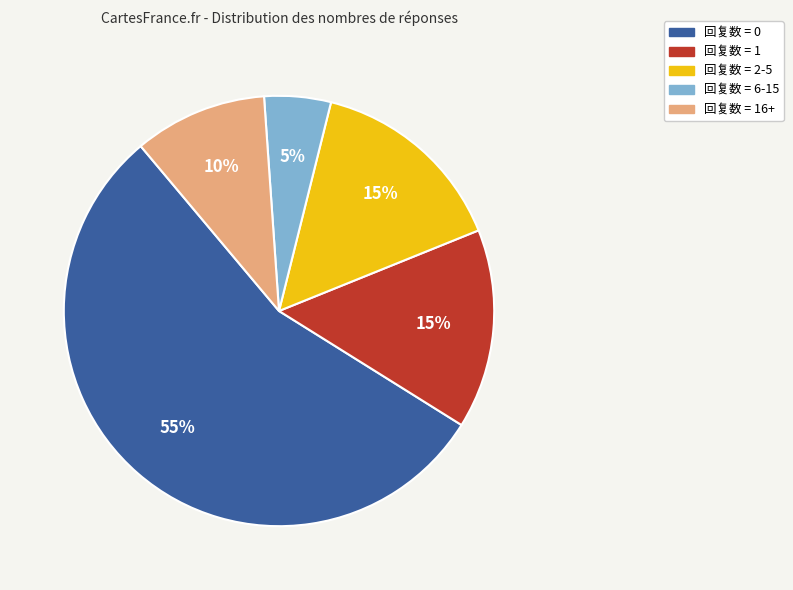

Does any single category account for the majority?

Yes